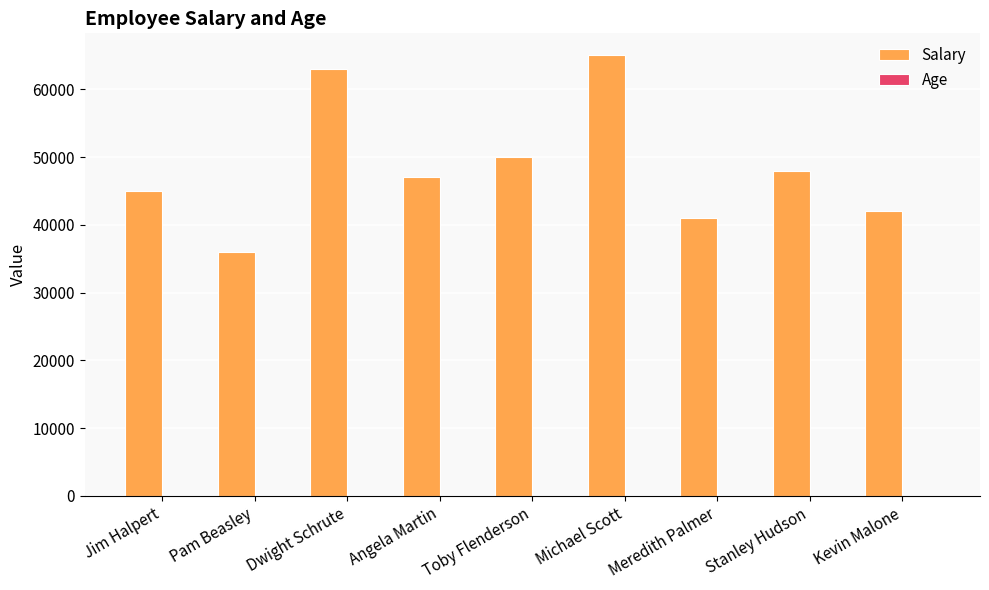

Which series changed the most between Dwight Schrute and Meredith Palmer?

Salary